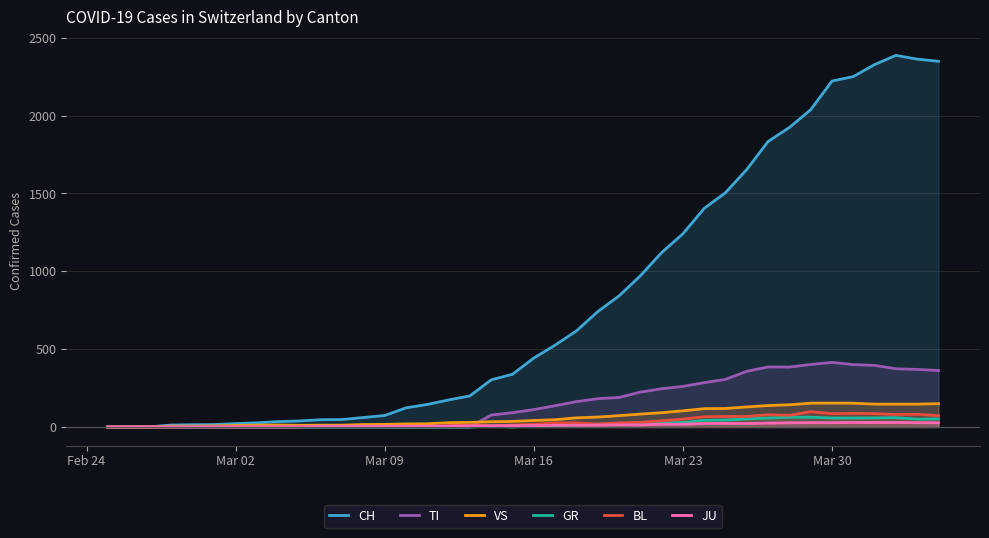

Which series has the largest range (max minus min)?

CH